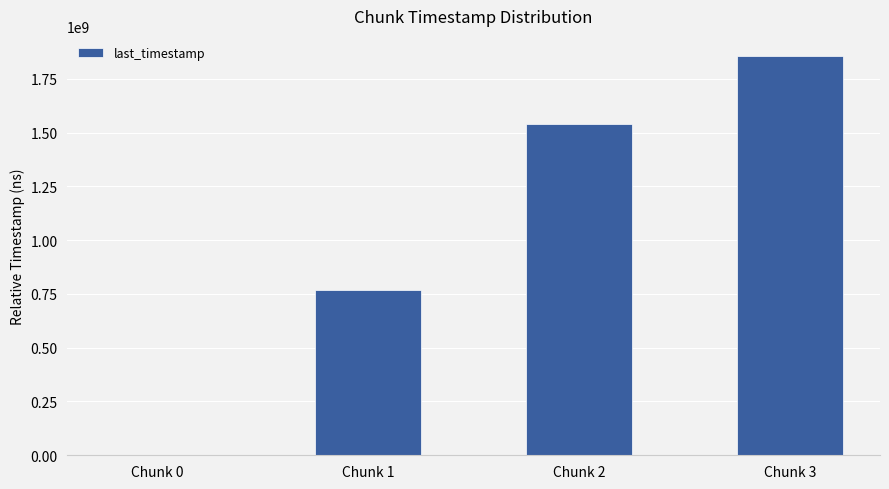

Where is the data nearest to the value 928247521?

Chunk 1